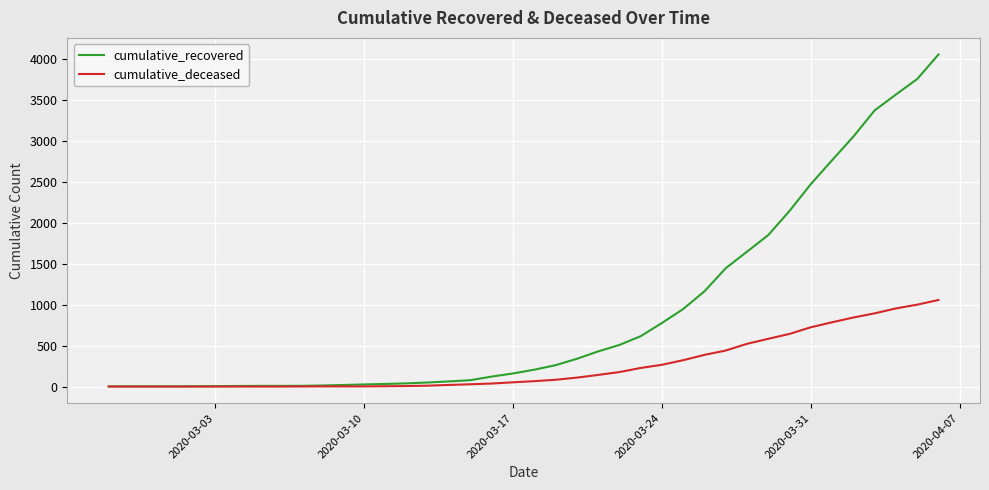

Which series has the largest range (max minus min)?

cumulative_recovered